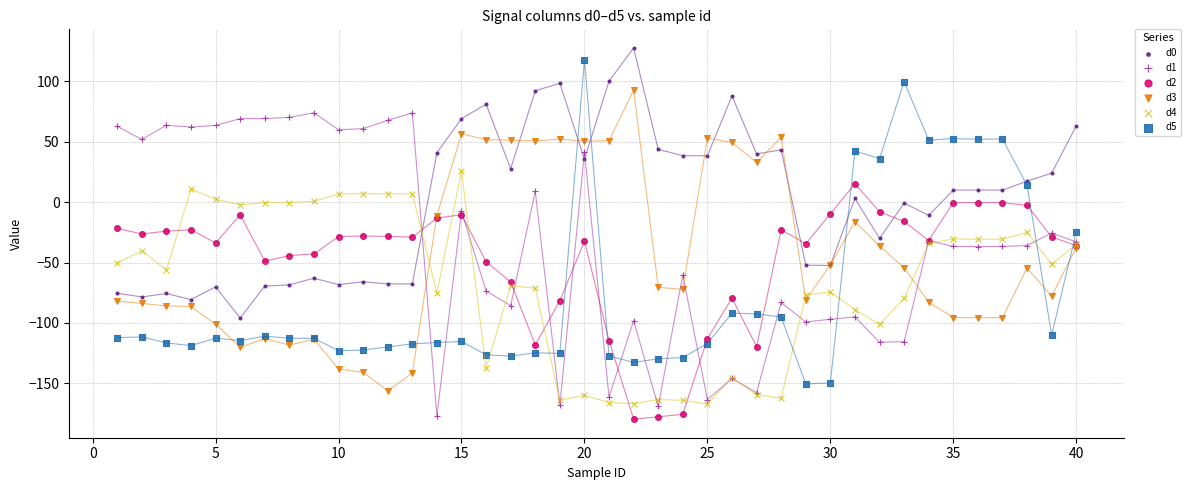

What is the X range (max minus min) for the scatter plot?

39.0